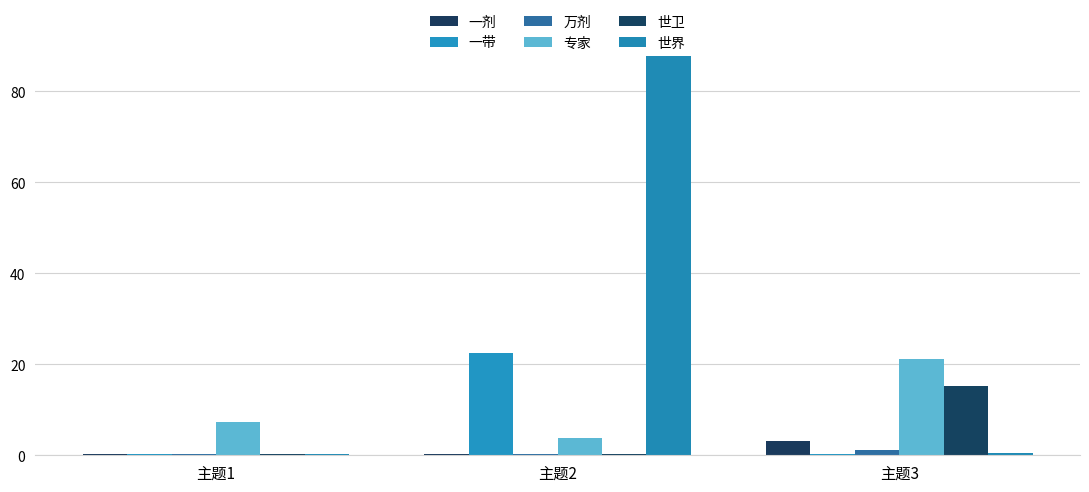

At which label does 一剂 reach its peak?

主题3